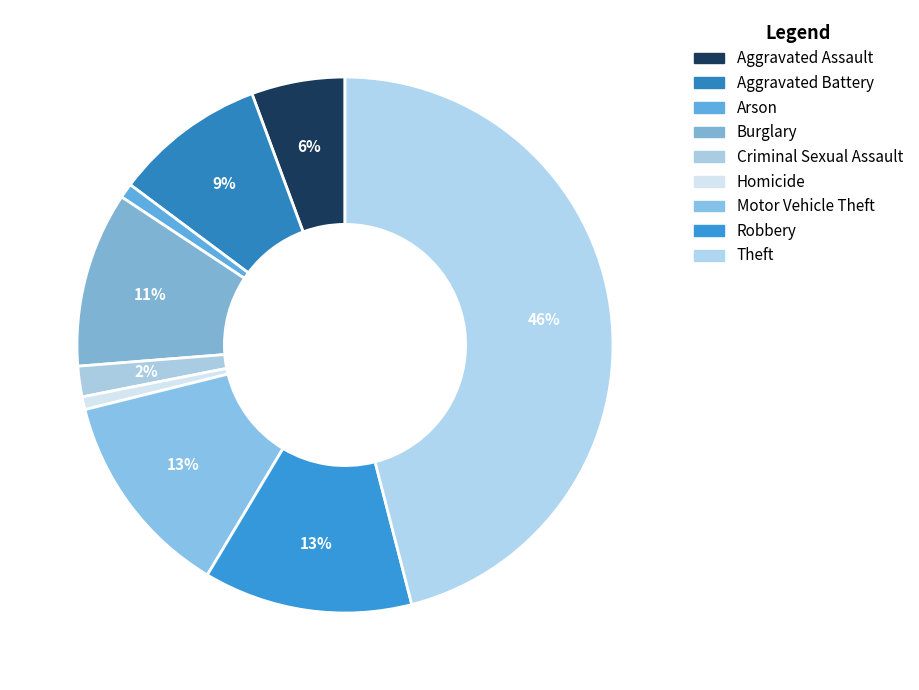

Does Burglary account for over 50% of the chart?

No